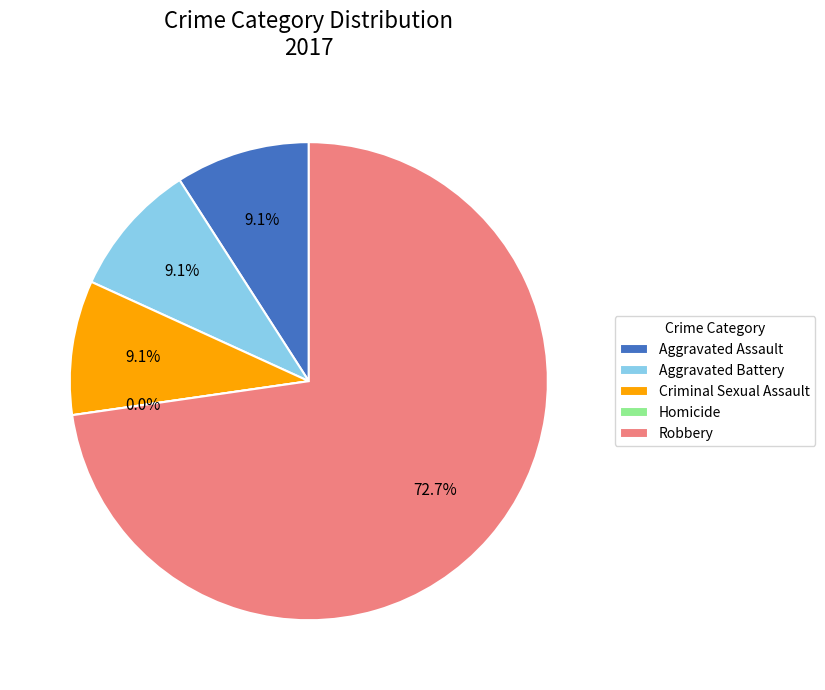

The Robbery slice represents 61% of the pie. True or false?

False